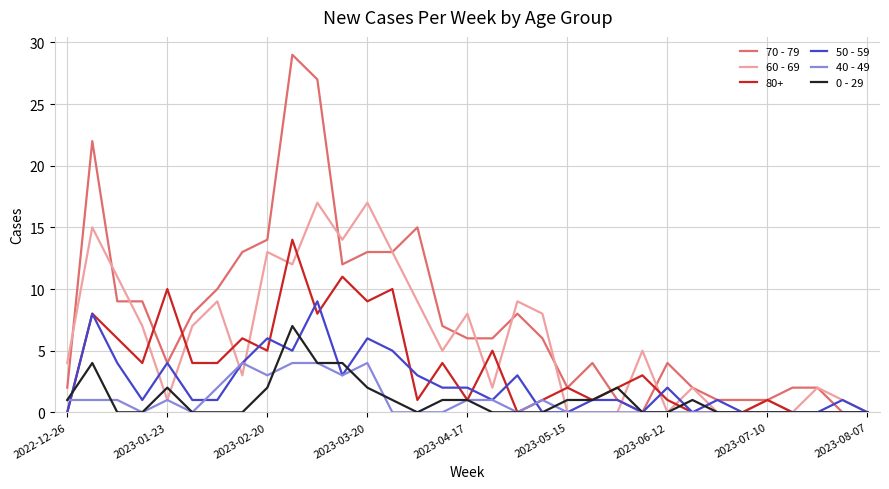

Which series has the largest range (max minus min)?

70 - 79